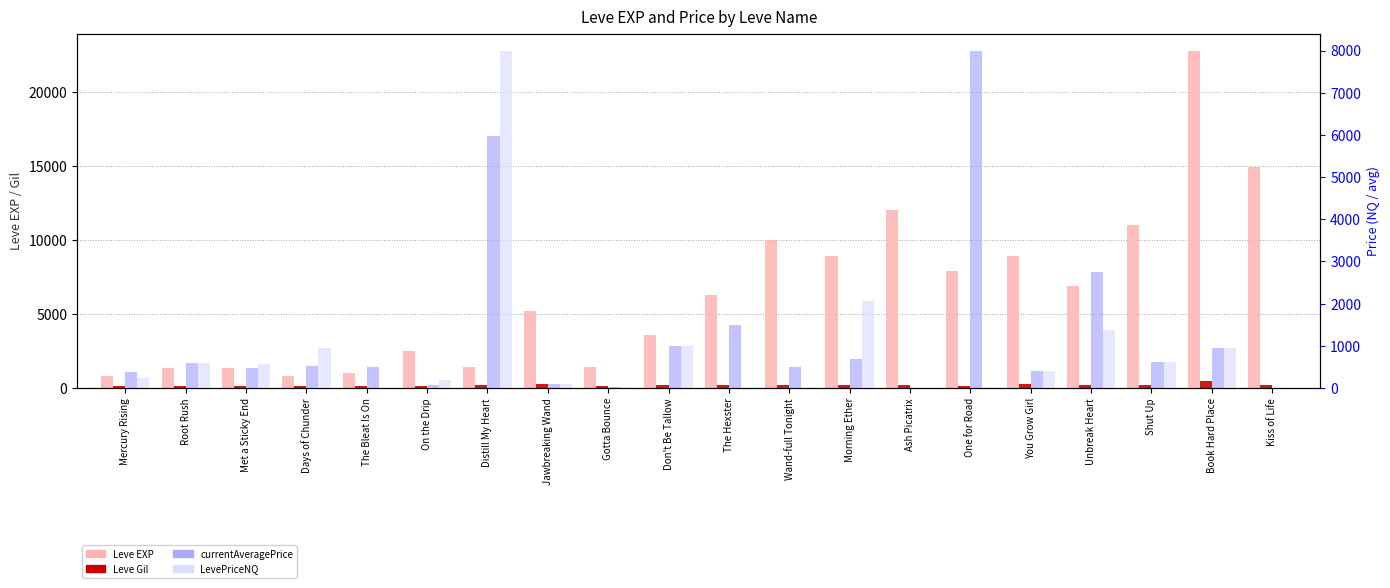

At which category is the sum across all series the highest?

Book Hard Place